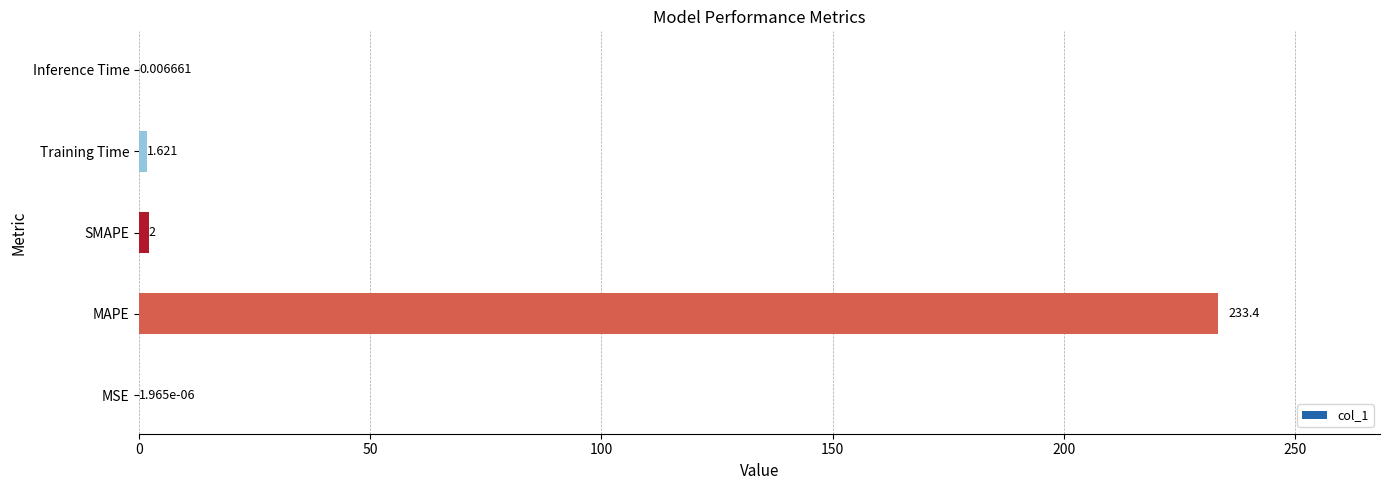

Between Inference Time and SMAPE, which is larger?

SMAPE